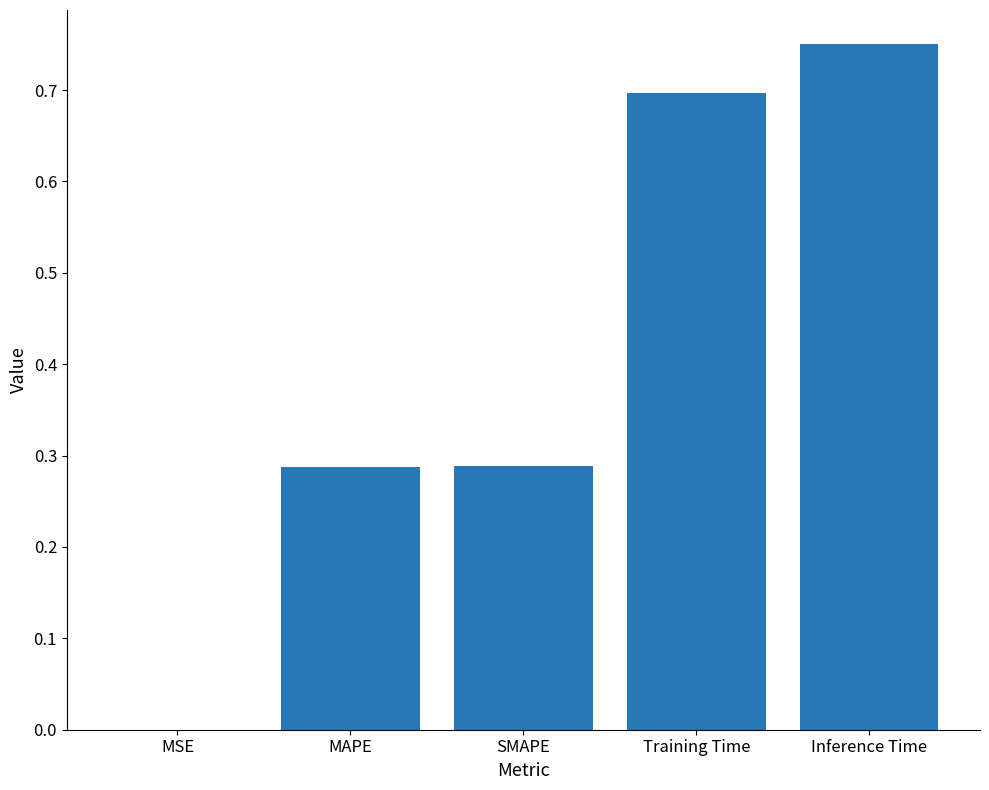

Which category has the highest value across all series?

Inference Time